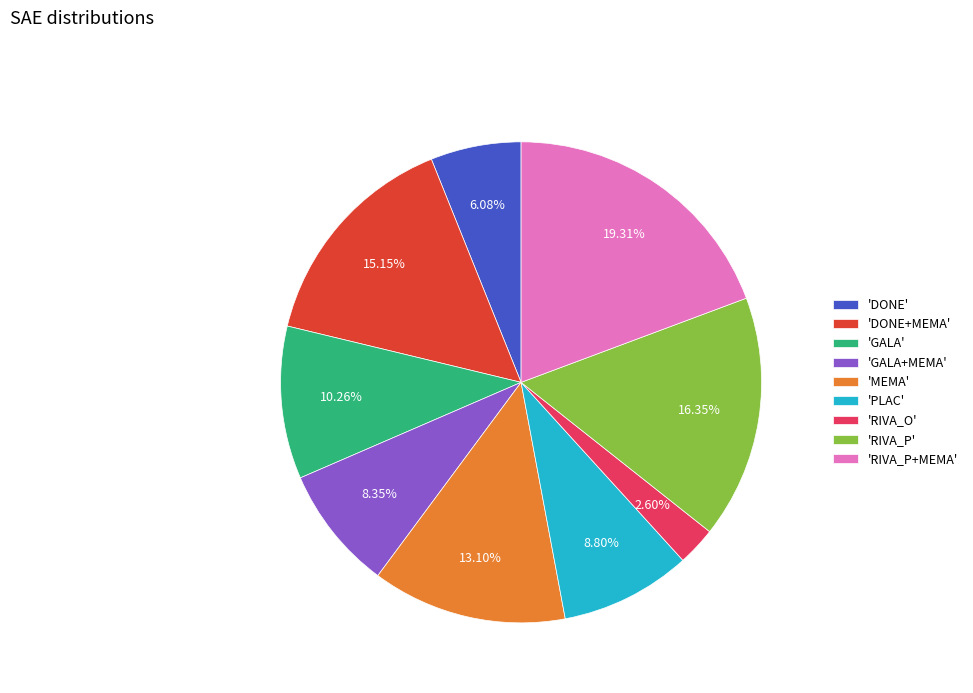

Count the number of slices in the pie.

9